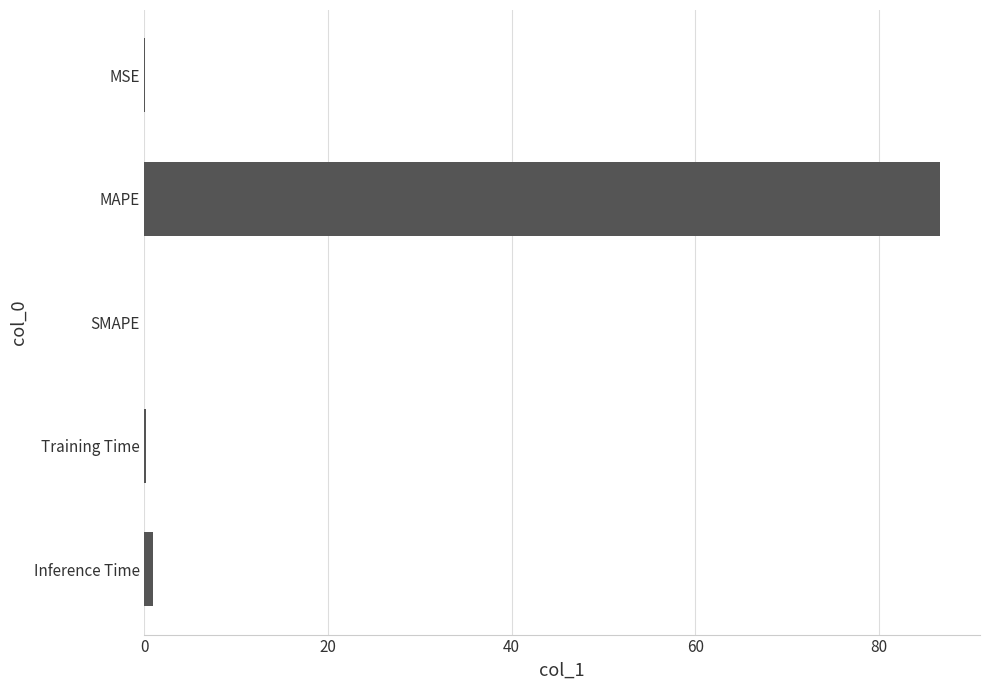

Which label corresponds to the largest value in the chart?

MAPE